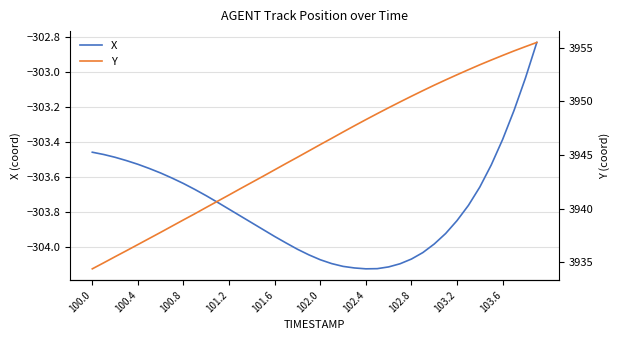

True or false: Y and X cross at least once.

False